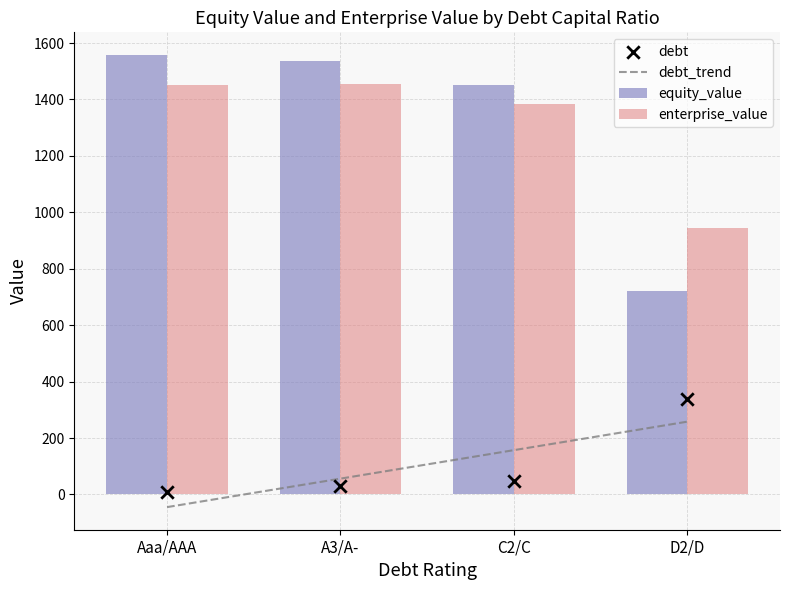

Which series has the widest spread of Y values?

equity_value